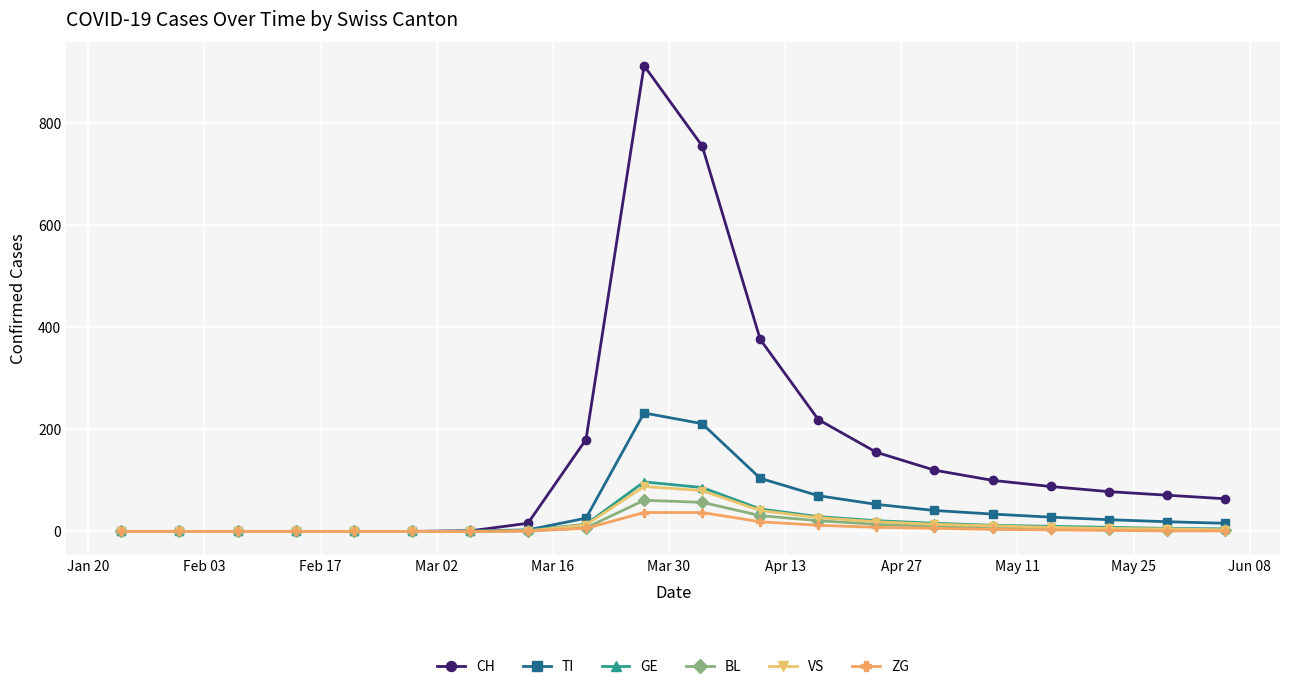

At how many categories does at least one series exceed 136?

6